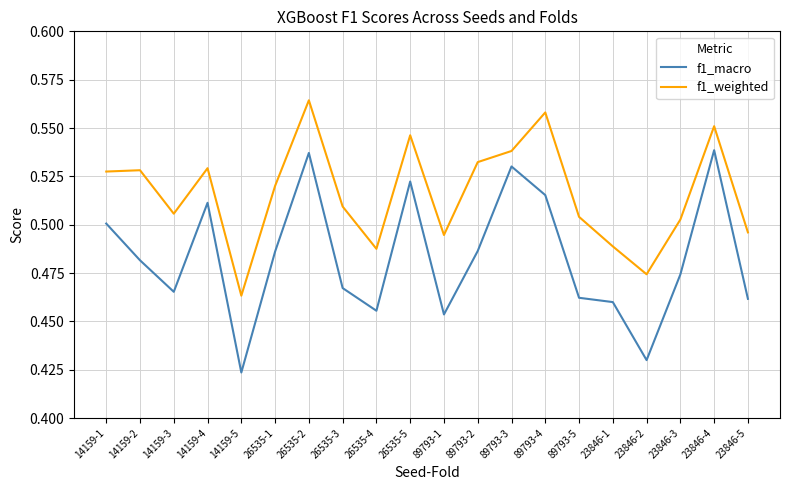

At how many categories does at least one series exceed 0?

20